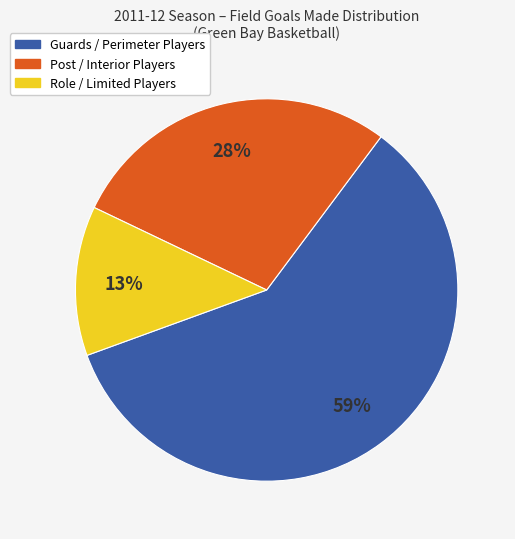

To the nearest percent, what is the average slice percentage?

33%